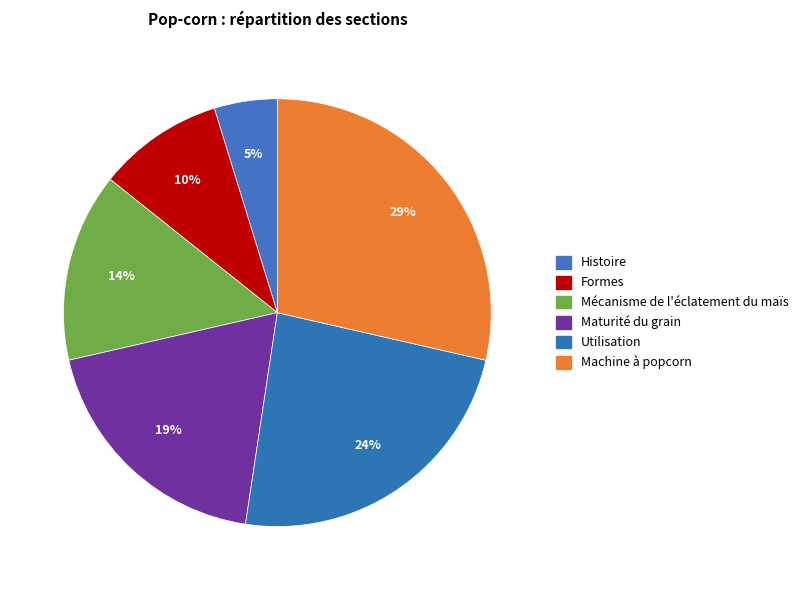

Does any single category account for the majority?

No